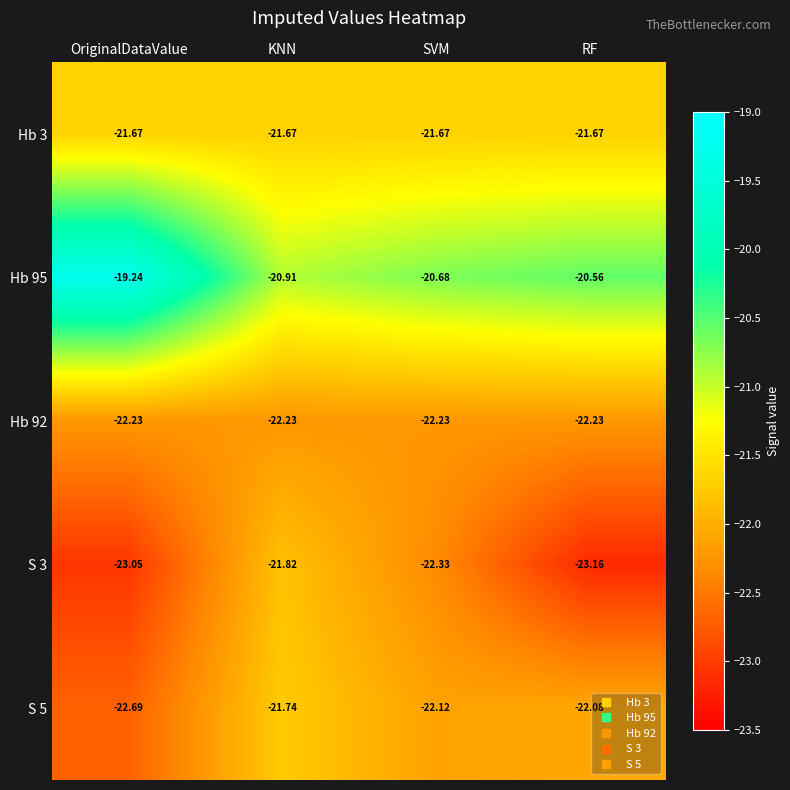

At which category is the sum across all series the highest?

KNN